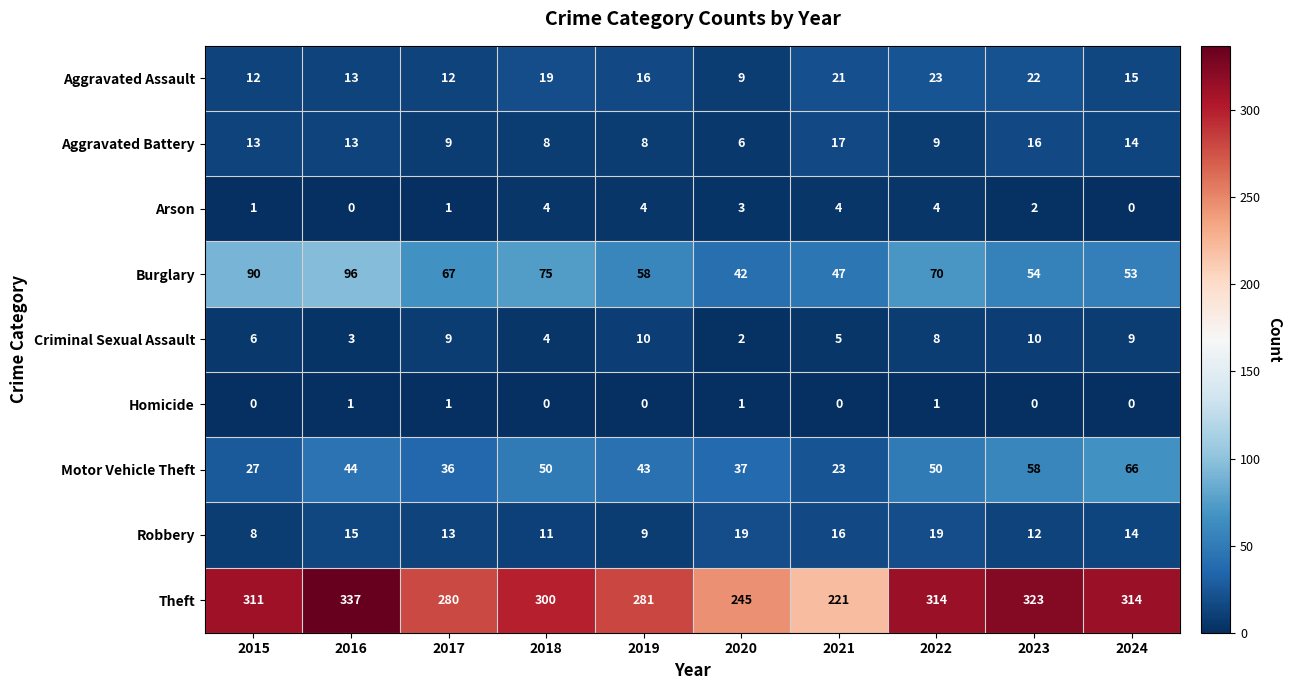

Between 2015 and 2023, which series saw the biggest shift?

Burglary